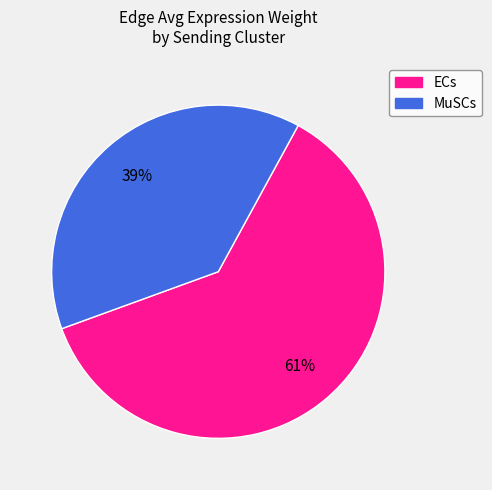

Which slice is the smallest?

MuSCs